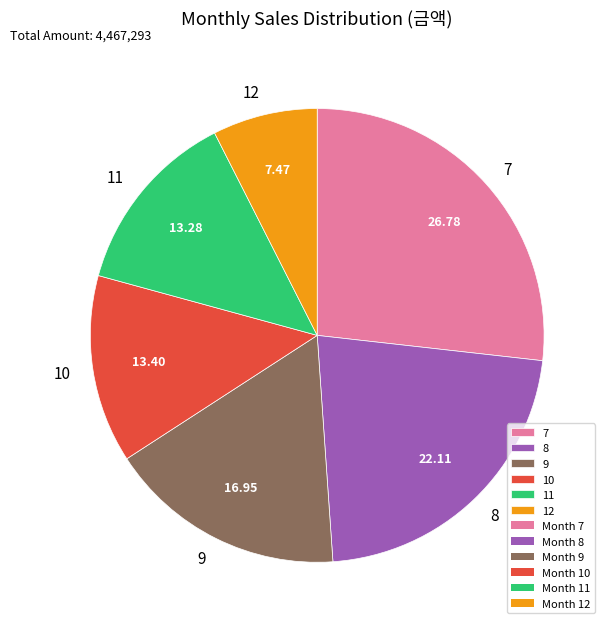

Between 10 and 12, which is larger?

10